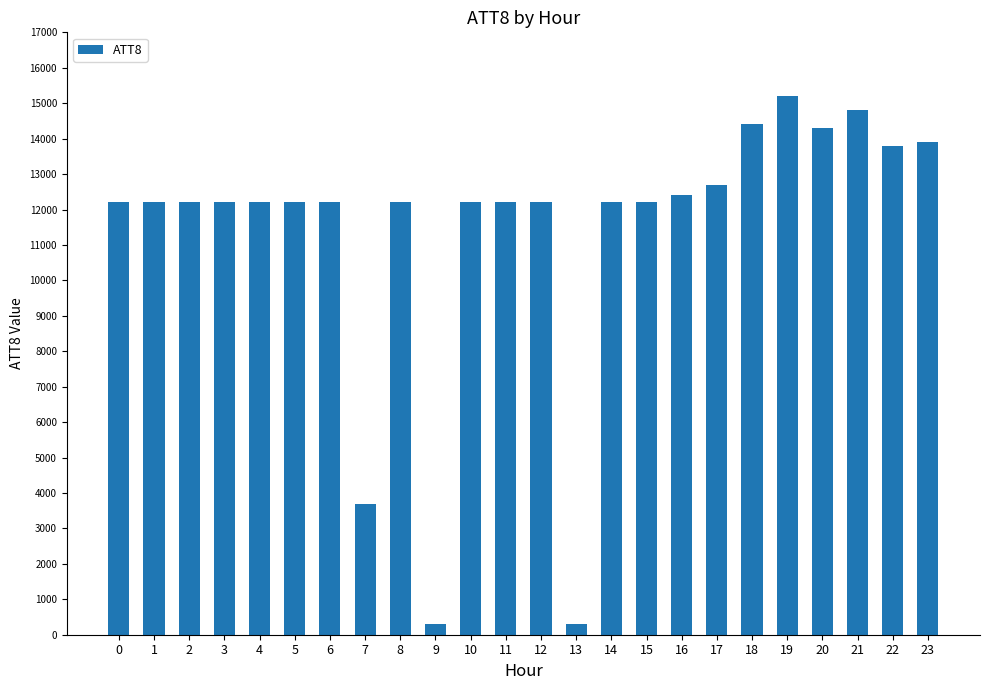

Reading left to right, transcribe all the data shown in this chart.

12200	12200	12200	12200	12200	12200	12200	3700	12200	300	12200	12200	12200	300	12200	12200	12400	12700	14400	15200	14300	14800	13800	13900